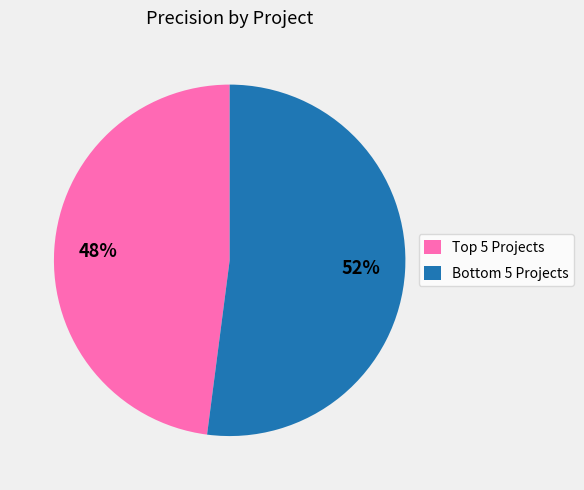

Rank the categories by value from highest to lowest.

Bottom 5 Projects, Top 5 Projects